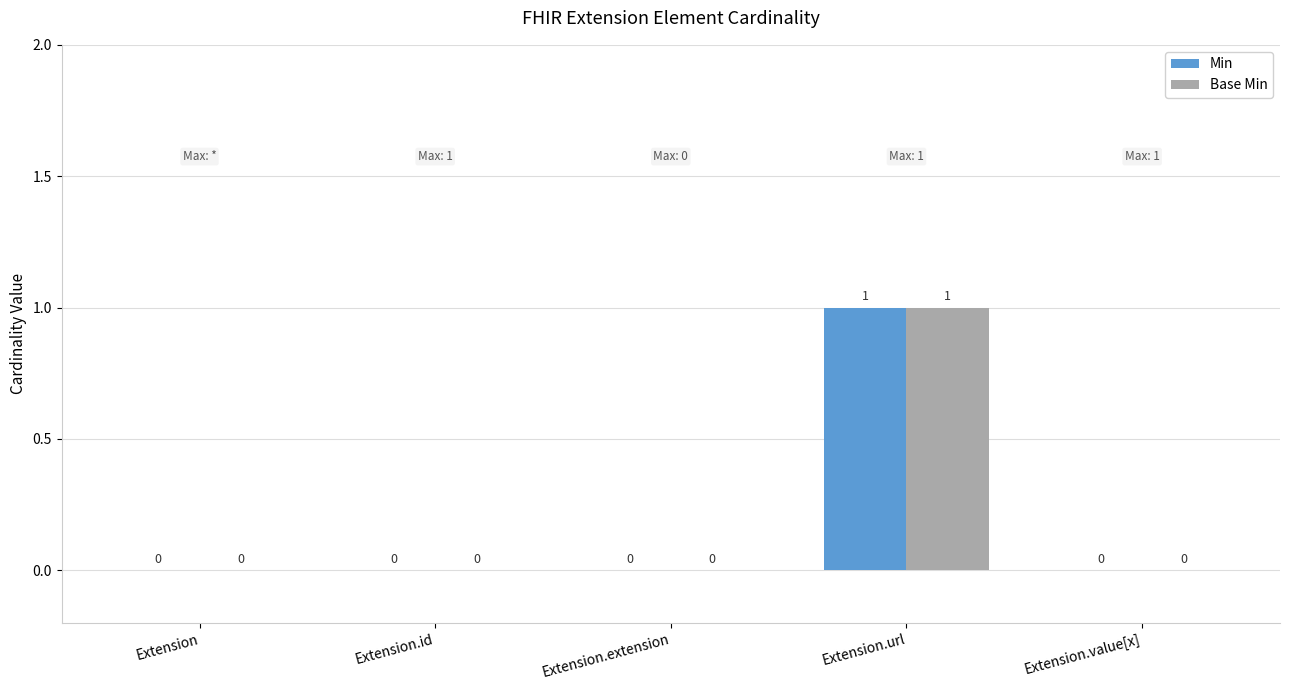

How many values in Min are above zero?

1